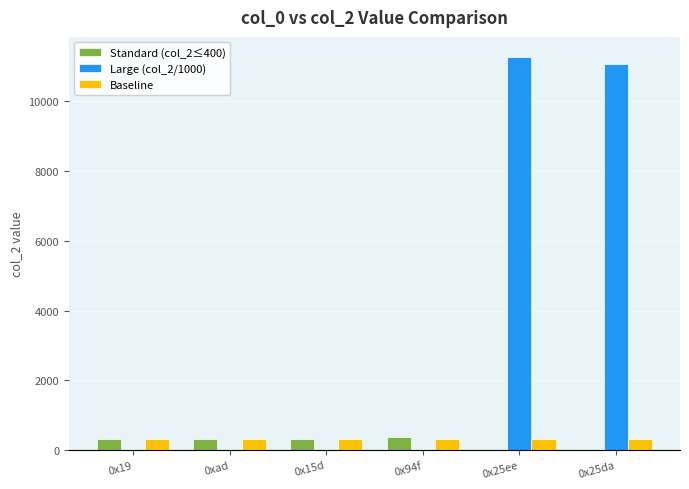

Are the bars grouped side by side (vs. stacked)?

Yes